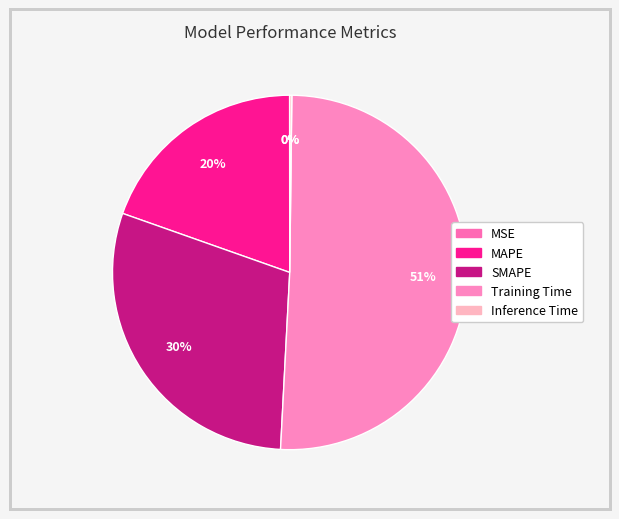

What percentage is NOT represented by MAPE?

80.4%